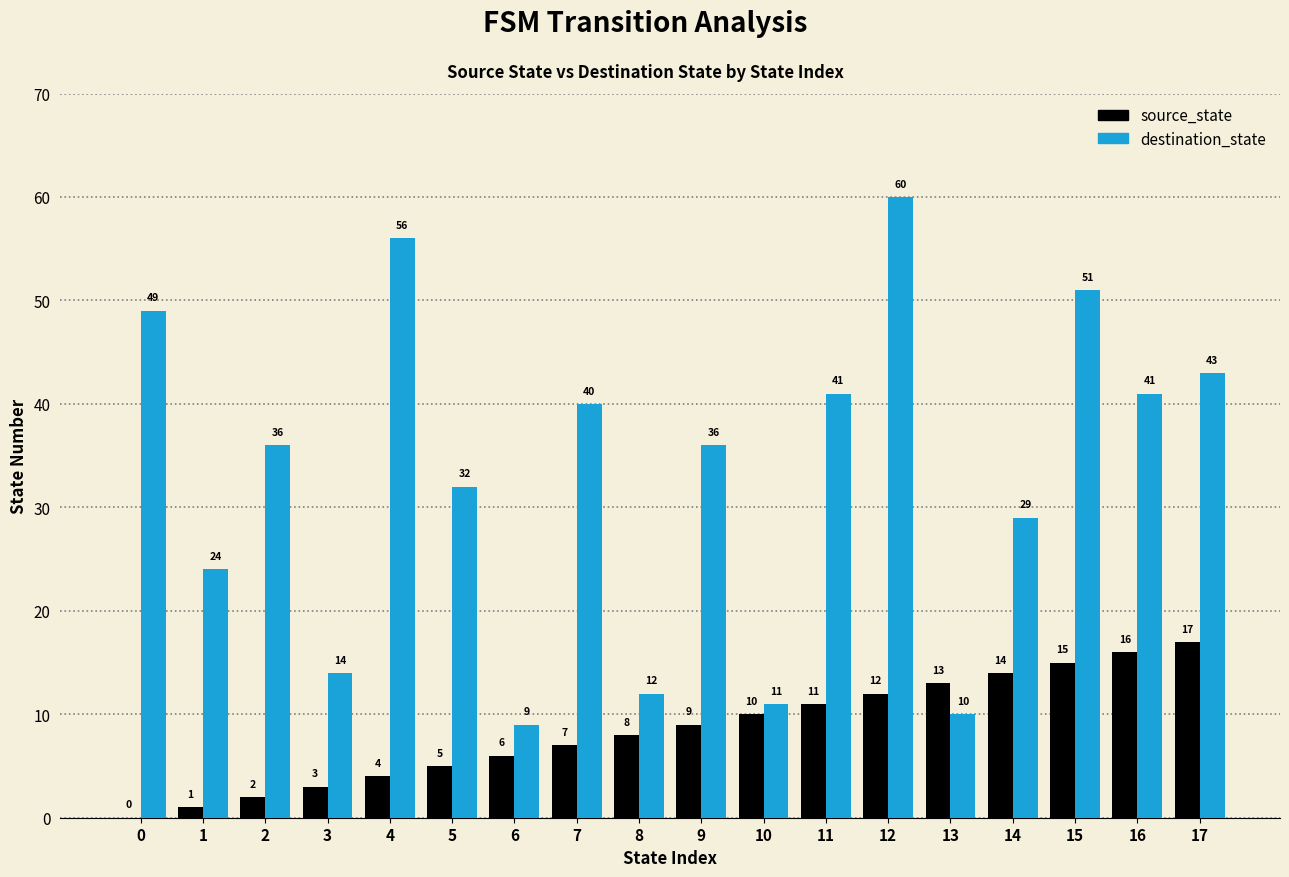

What is the sum of all source_state values?

153